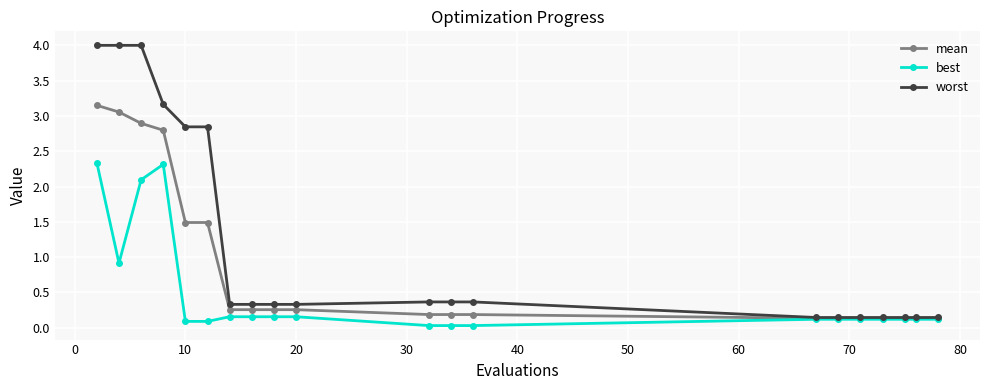

What are all the series names shown in the legend?

mean, best, worst